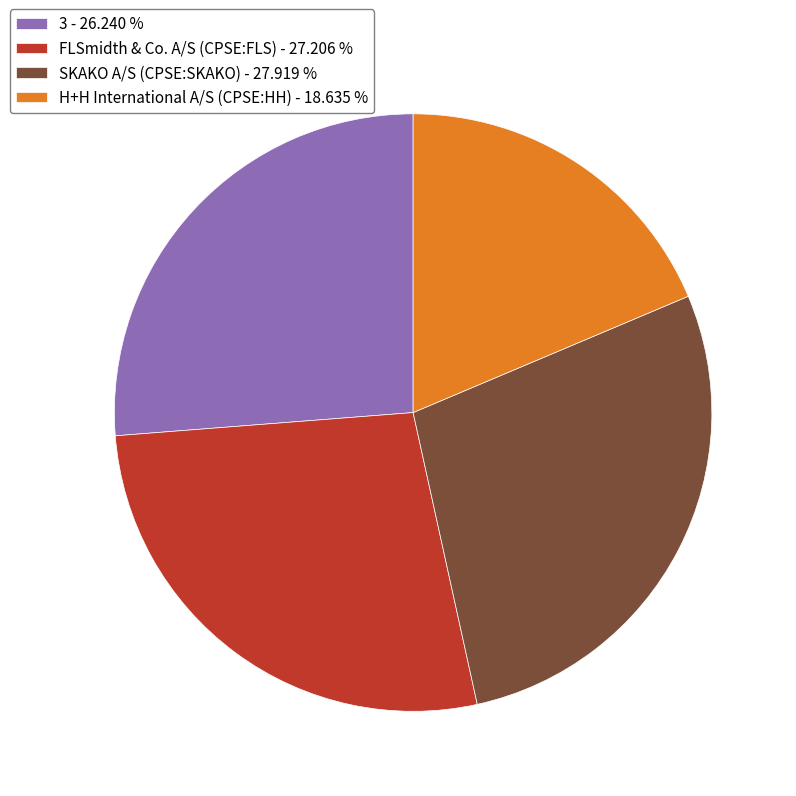

Is it true that FLSmidth & Co. A/S (CPSE:FLS) is 17% of the pie?

False